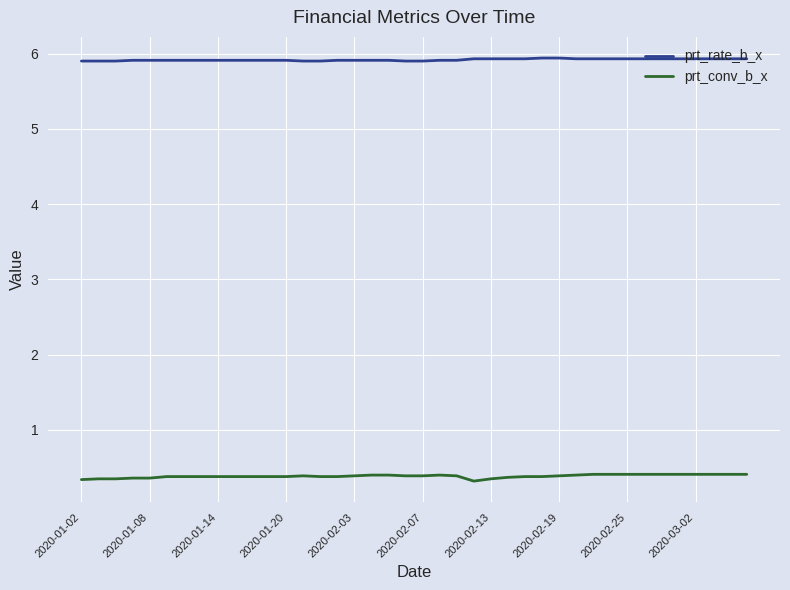

What are all the series names shown in the legend?

prt_rate_b_x, prt_conv_b_x